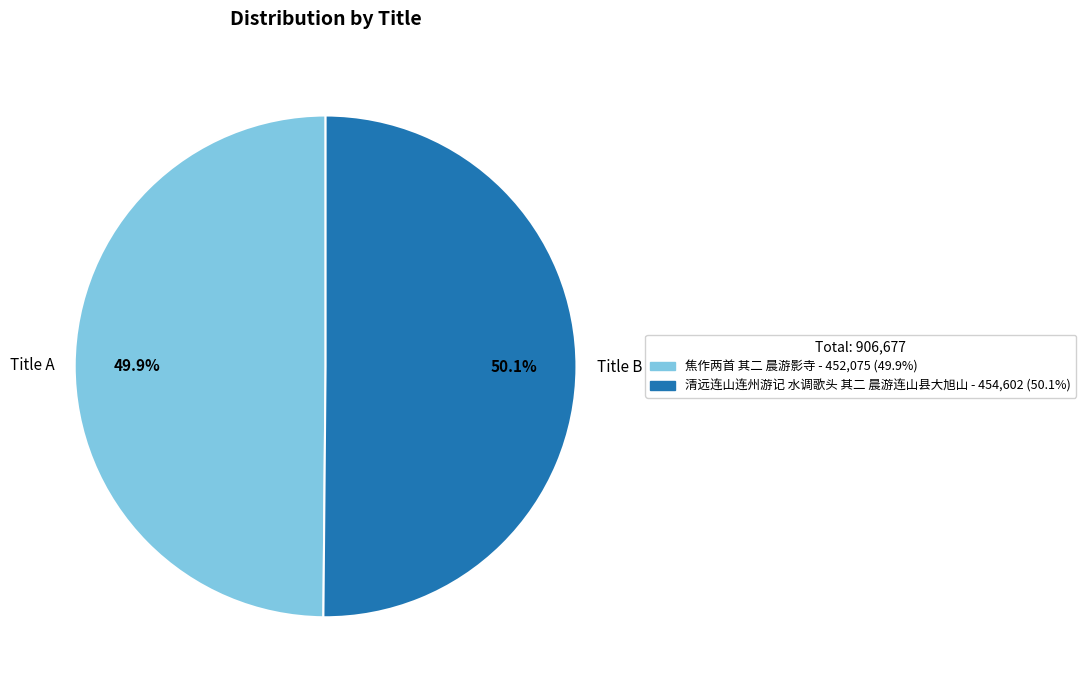

What is the ratio of the value at Title B to the value at Title A?

1.0